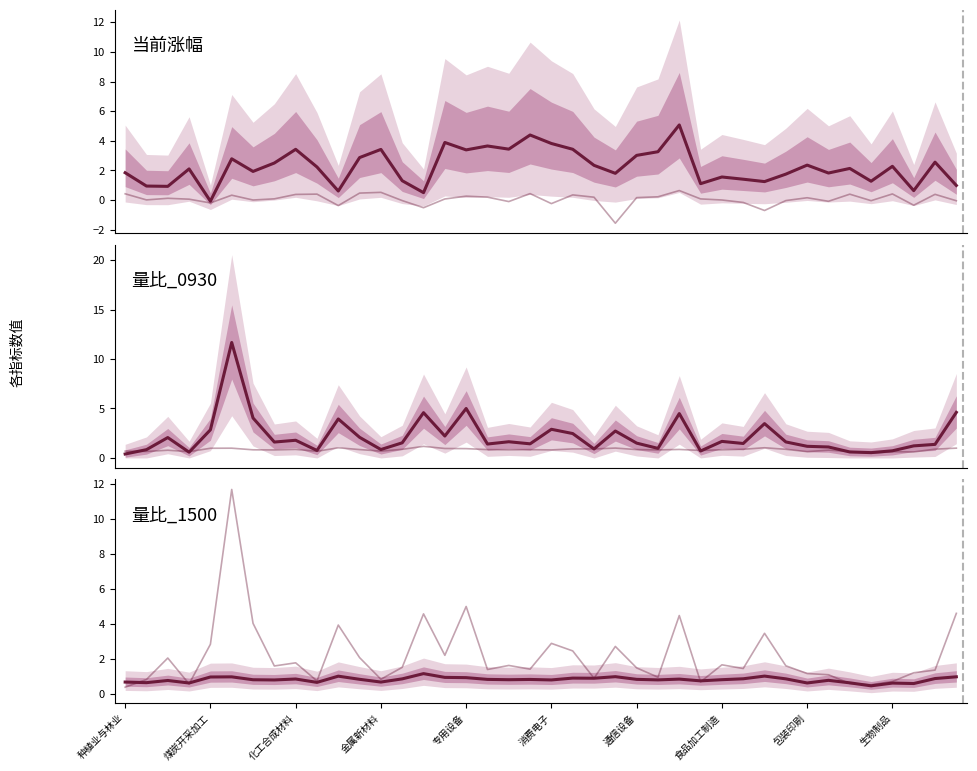

Which series has the largest range (max minus min)?

量比_0930